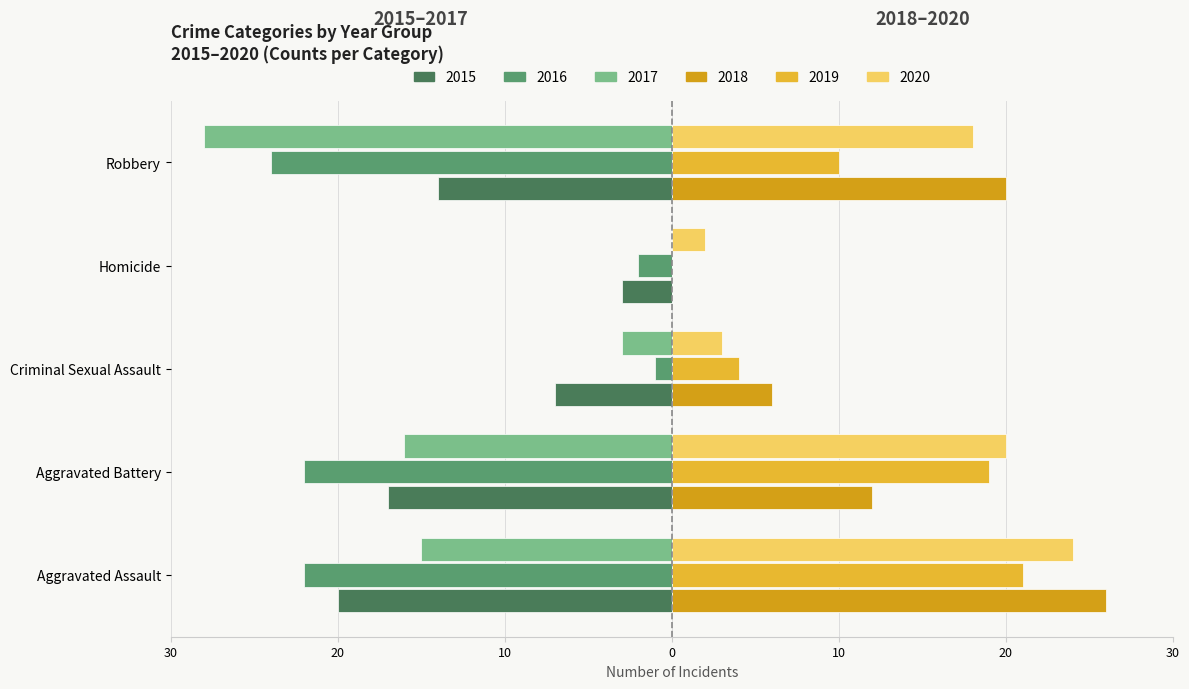

Which label corresponds to the smallest value in the chart?

Robbery